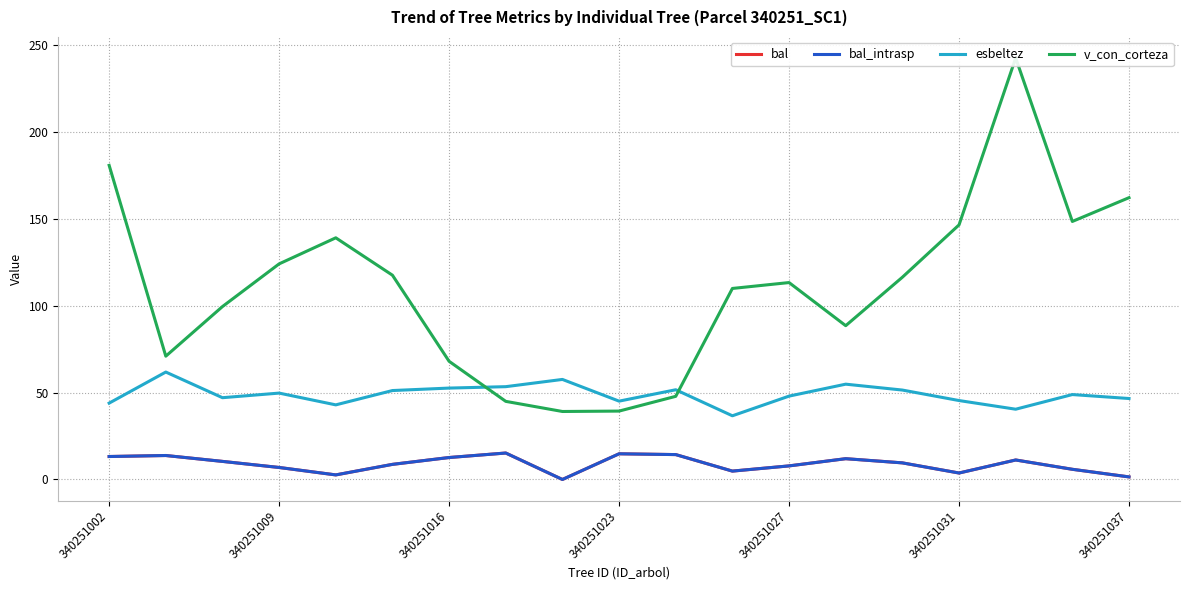

List the series in order of their peak value, highest first.

v_con_corteza, esbeltez, bal, bal_intrasp